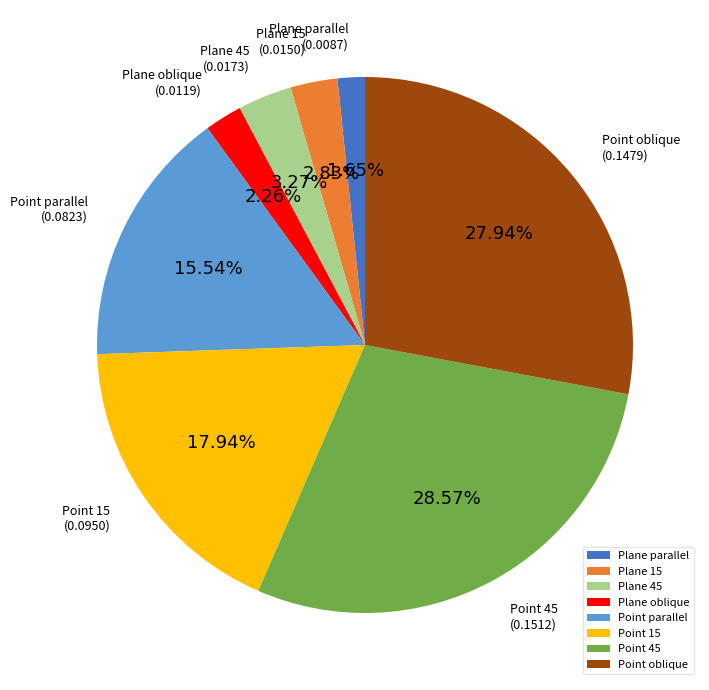

Is the sum of Plane 45 and Plane oblique greater than half?

No